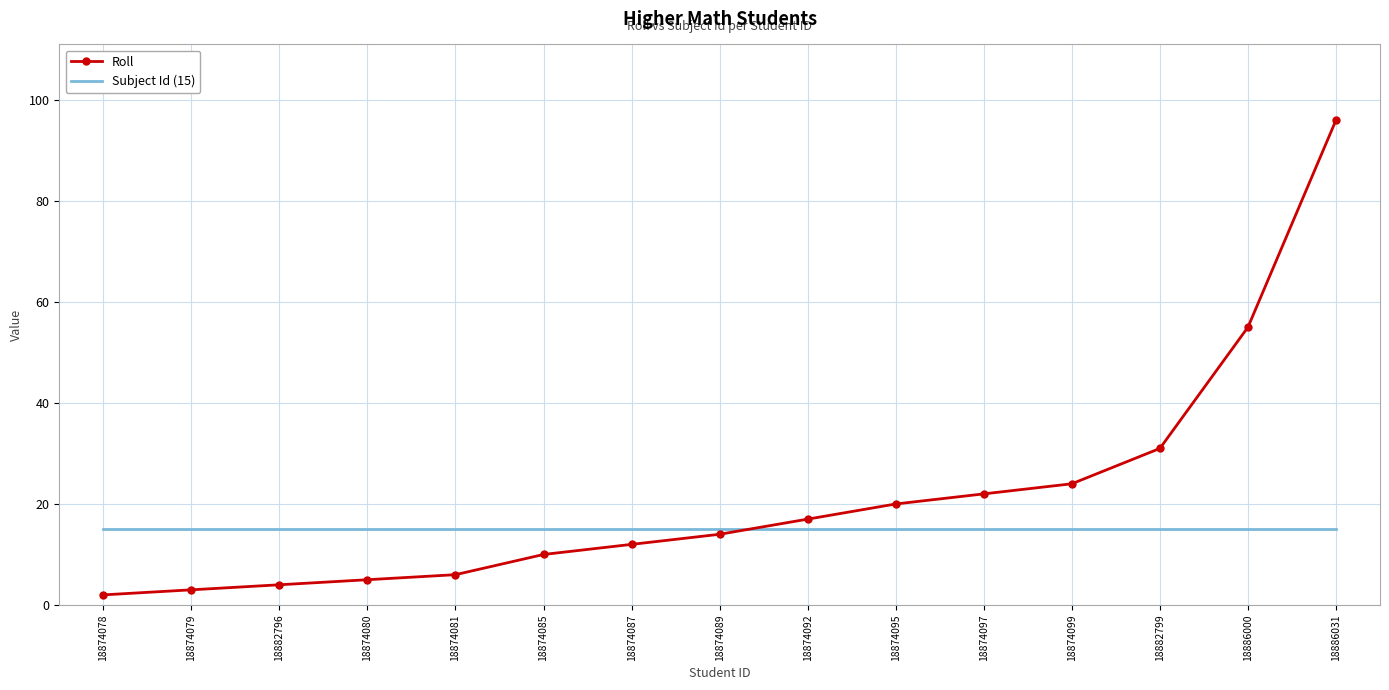

What position from the left is 18874087?

7